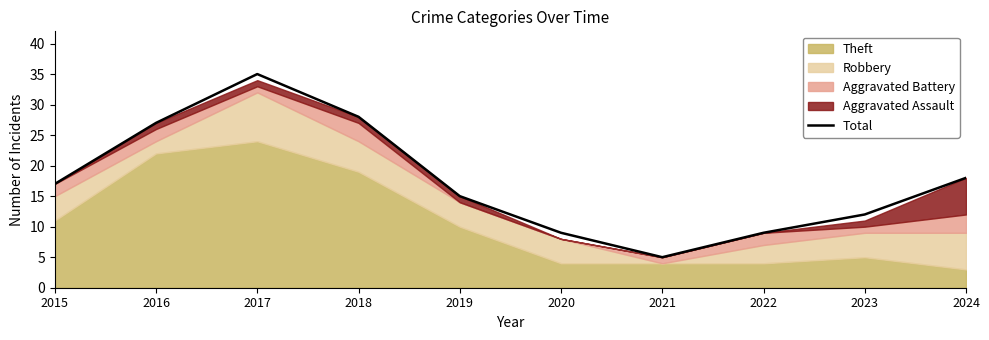

What is the change in value from 2015 to 2016?

+10